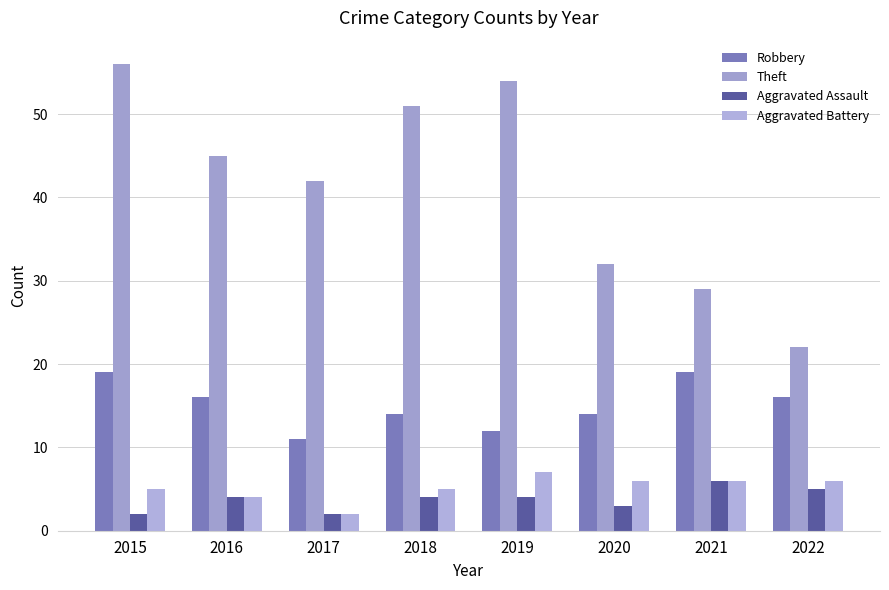

Reading left to right, transcribe all the data shown in this chart.

Robbery: 2015=19	2016=16	2017=11	2018=14	2019=12	2020=14	2021=19	2022=16
Theft: 2015=56	2016=45	2017=42	2018=51	2019=54	2020=32	2021=29	2022=22
Aggravated Assault: 2015=2	2016=4	2017=2	2018=4	2019=4	2020=3	2021=6	2022=5
Aggravated Battery: 2015=5	2016=4	2017=2	2018=5	2019=7	2020=6	2021=6	2022=6